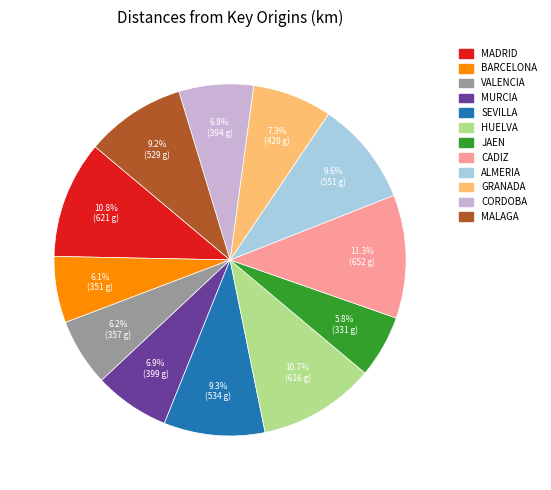

To the nearest percent, what portion does ALMERIA represent?

10%